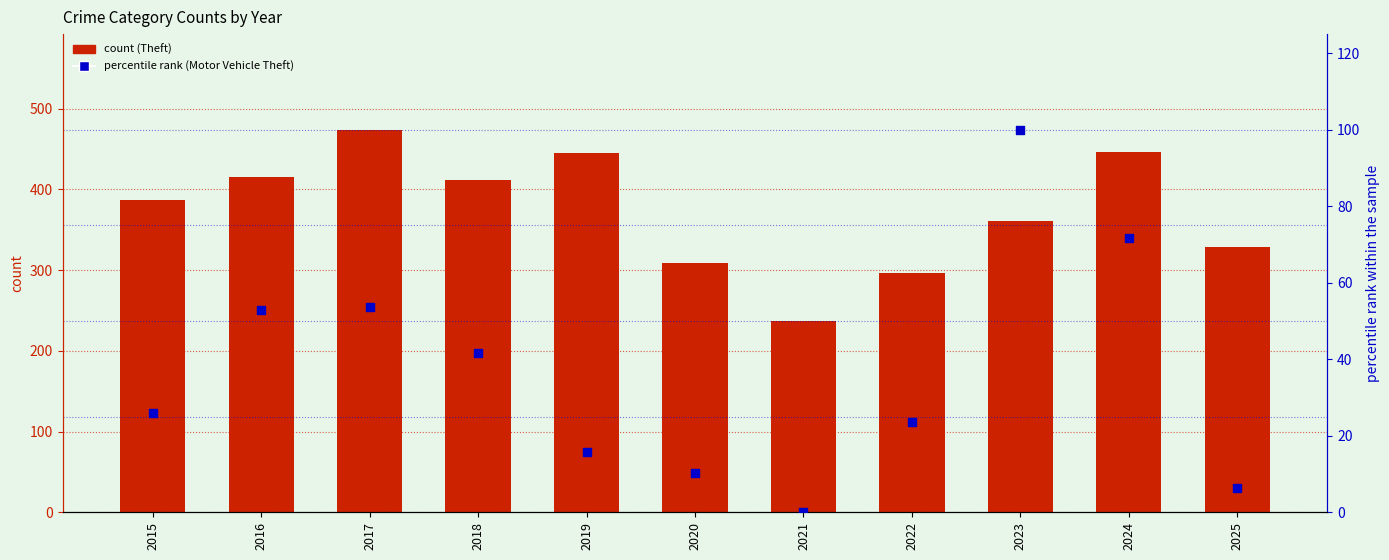

Which series reaches the minimum Y coordinate?

Motor Vehicle Theft (percentile rank)